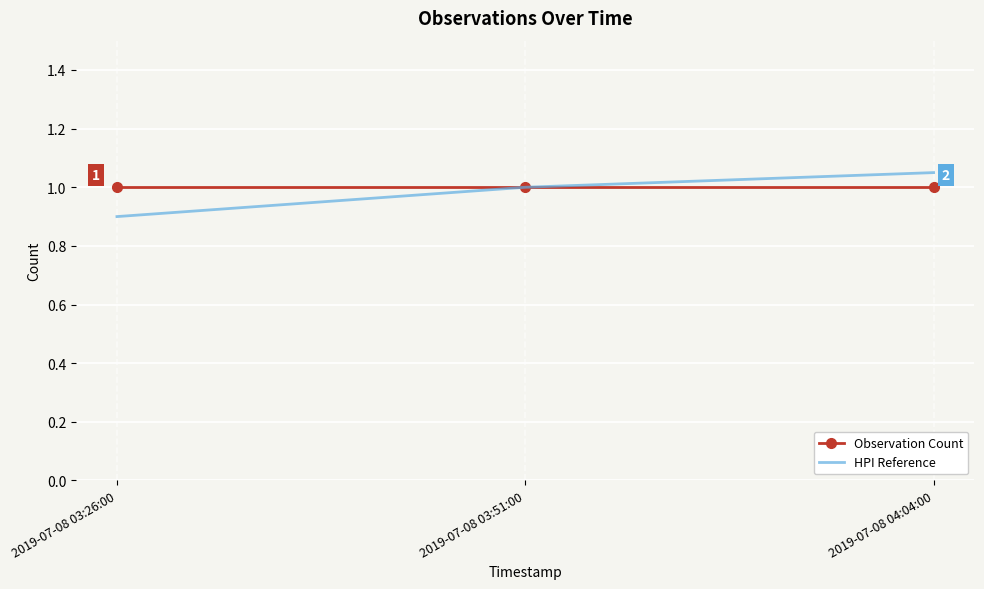

At which label does HPI Reference reach its peak?

2019-07-08 04:04:00